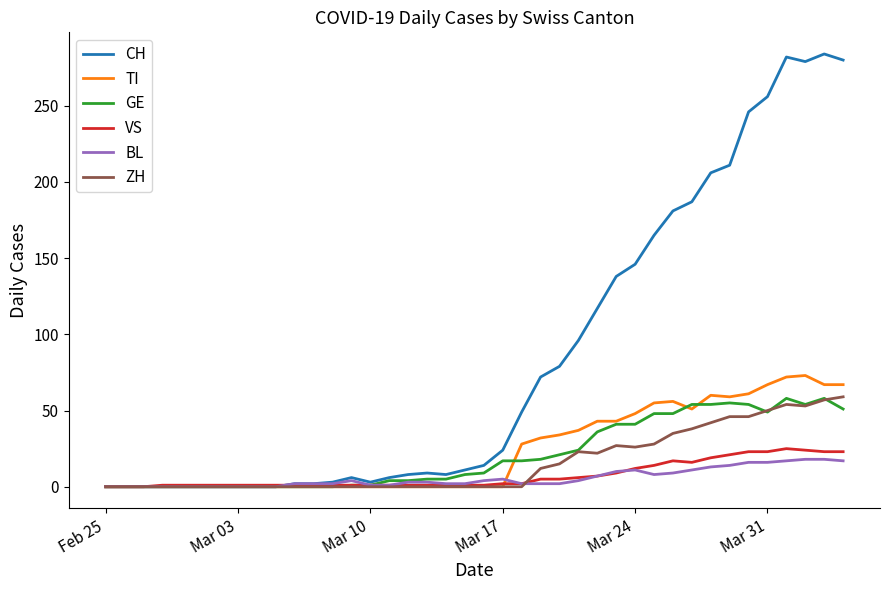

Which series has the largest total across all categories?

CH